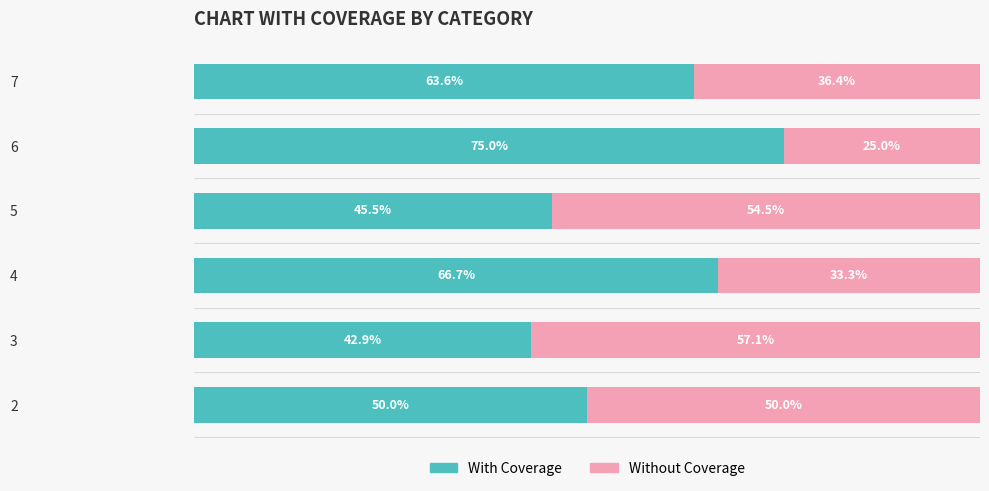

List the labels in order of With Coverage value, smallest first.

3, 5, 2, 7, 4, 6